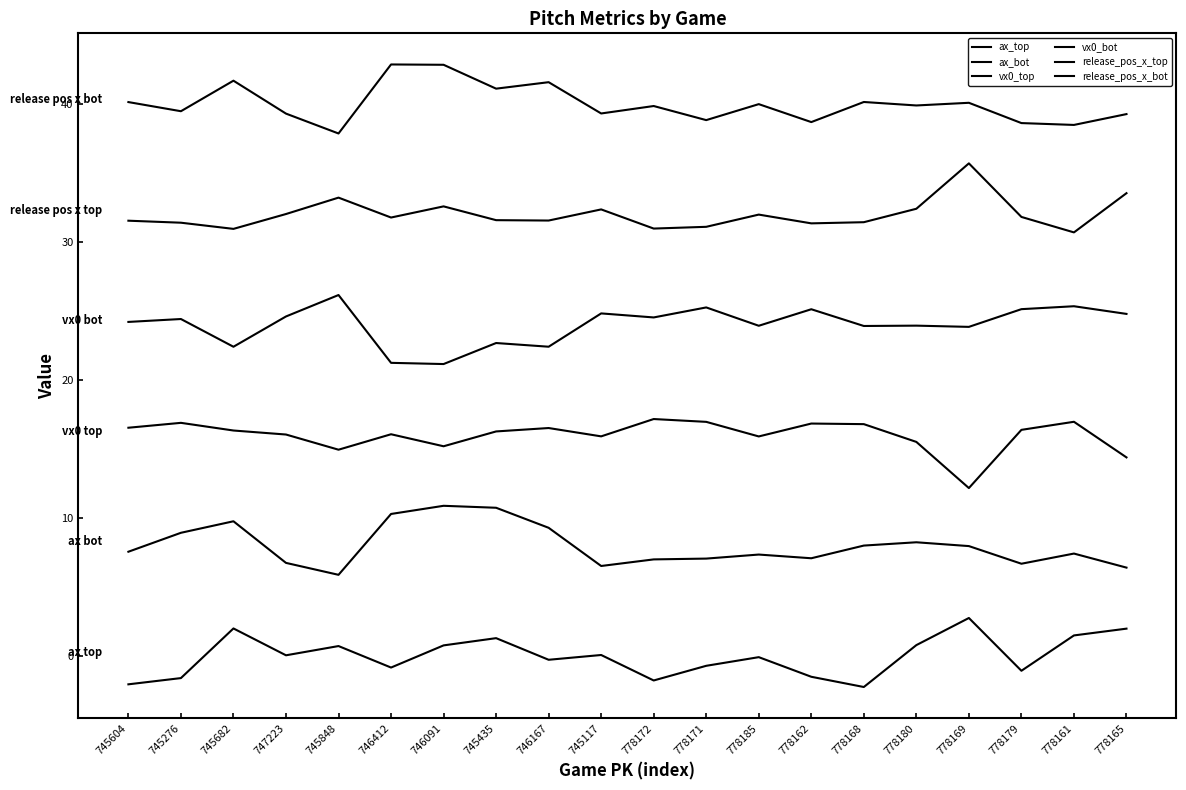

Does the chart have visible grid lines?

No